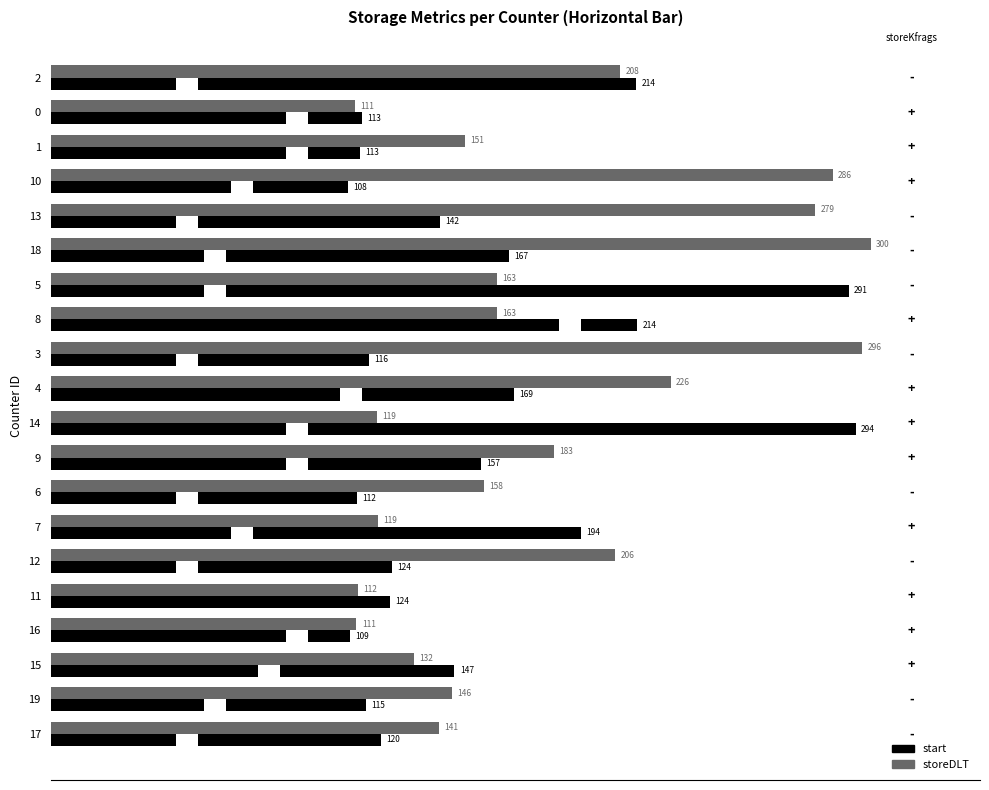

At how many categories does at least one series exceed 228?

6